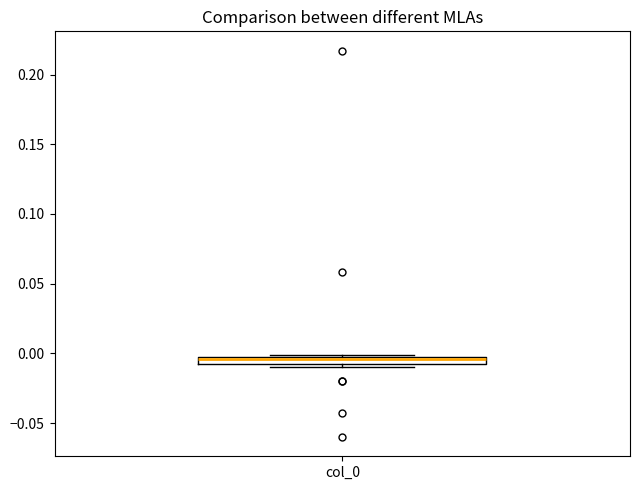

Where is the lower edge of the box for col_0 on the y-axis? The values are not printed on the chart, so give them approximately, as read against the axis.

-0.010